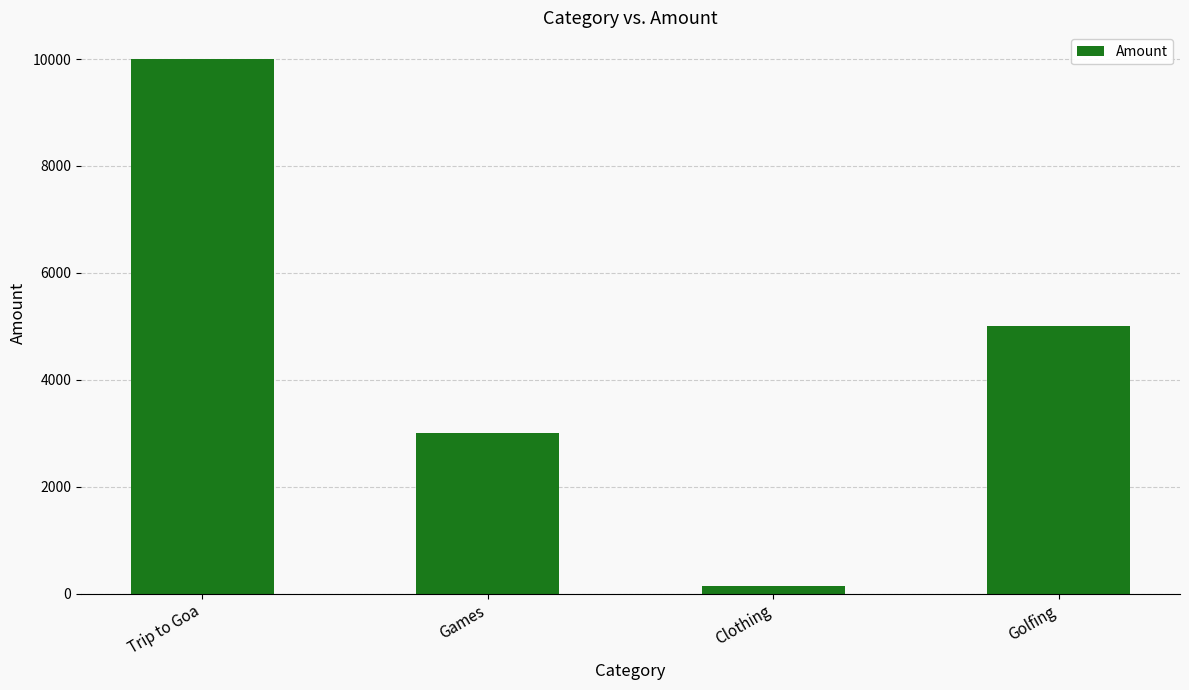

What is the sum of all values?

18150